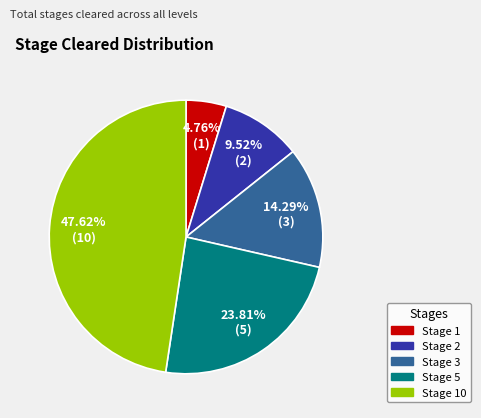

Which has a higher value, 4.76% (1) or 47.62% (10)?

47.62% (10)